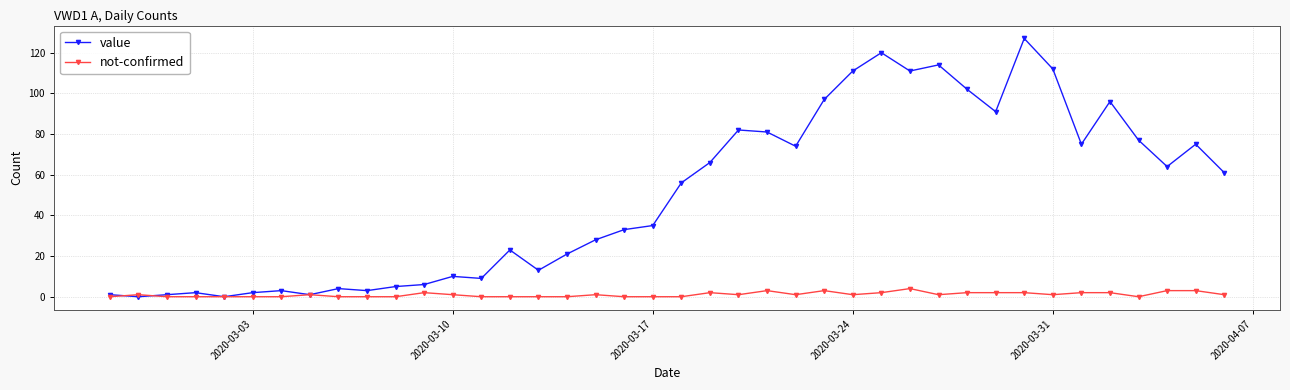

Reading right to left, extract all data points from this chart.

value: 61	75	64	77	96	75	112	127	91	102	114	111	120	111	97	74	81	82	66	56	35	33	28	21	13	23	9	10	6	5	3	4	1	3	2	0	2	1	0	1
not-confirmed: 1	3	3	0	2	2	1	2	2	2	1	4	2	1	3	1	3	1	2	0	0	0	1	0	0	0	0	1	2	0	0	0	1	0	0	0	0	0	1	0